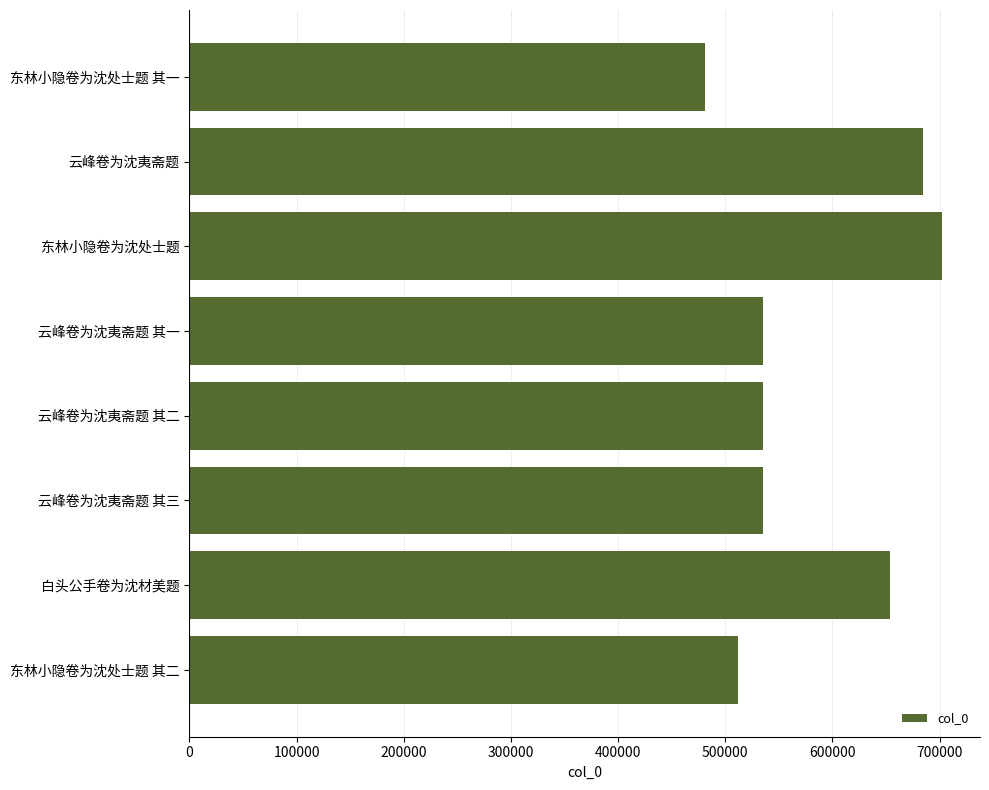

The chart shows a value of 535226 at 云峰卷为沈夷斋题 其一. True or false?

True